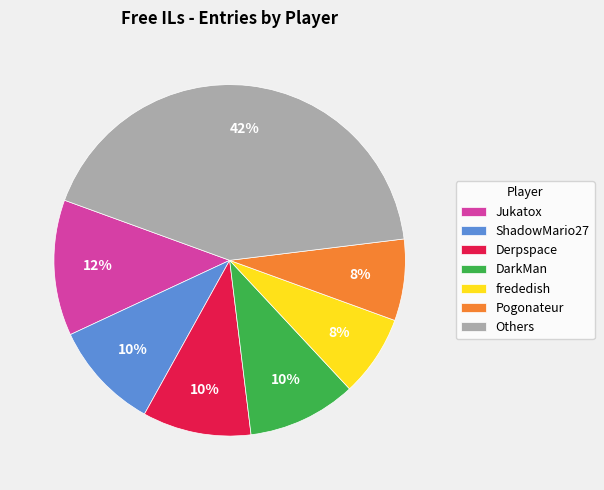

Combined, do frededish and DarkMan account for over 50%?

No